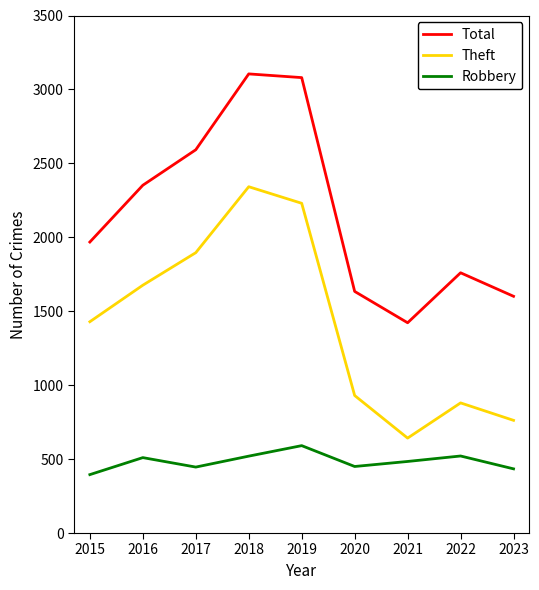

True or false: Total and Robbery intersect in this chart.

False